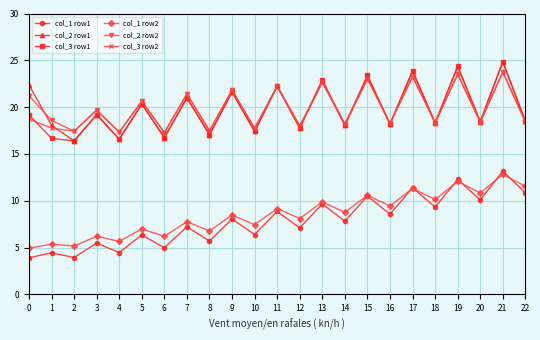

Count the number of data series in this chart.

6